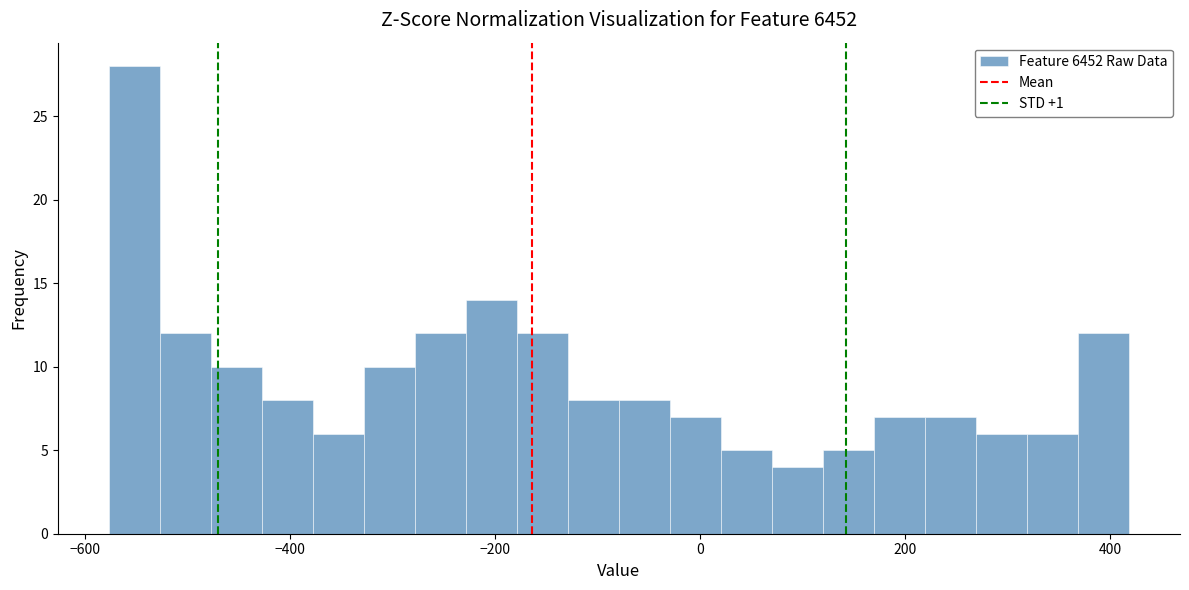

Read against the x-axis, roughly where is the centre of the tallest bar?

-560